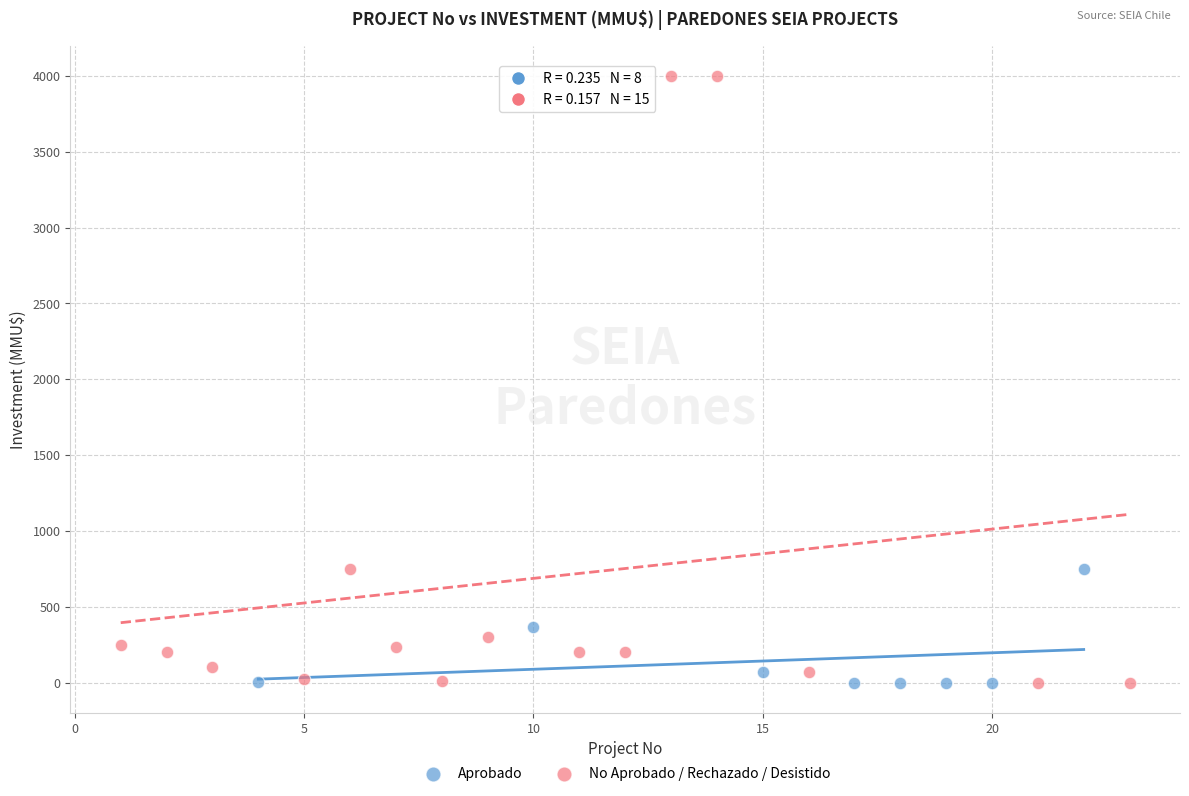

Which series contains the highest Y value?

No Aprobado / Rechazado / Desistido